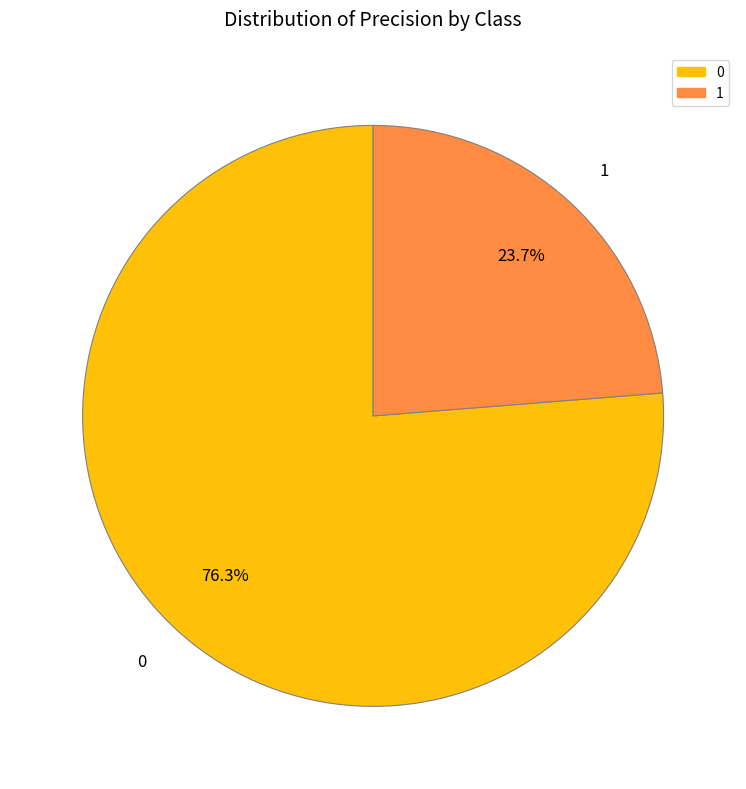

To the nearest percent, what percentage of the pie is 1?

24%